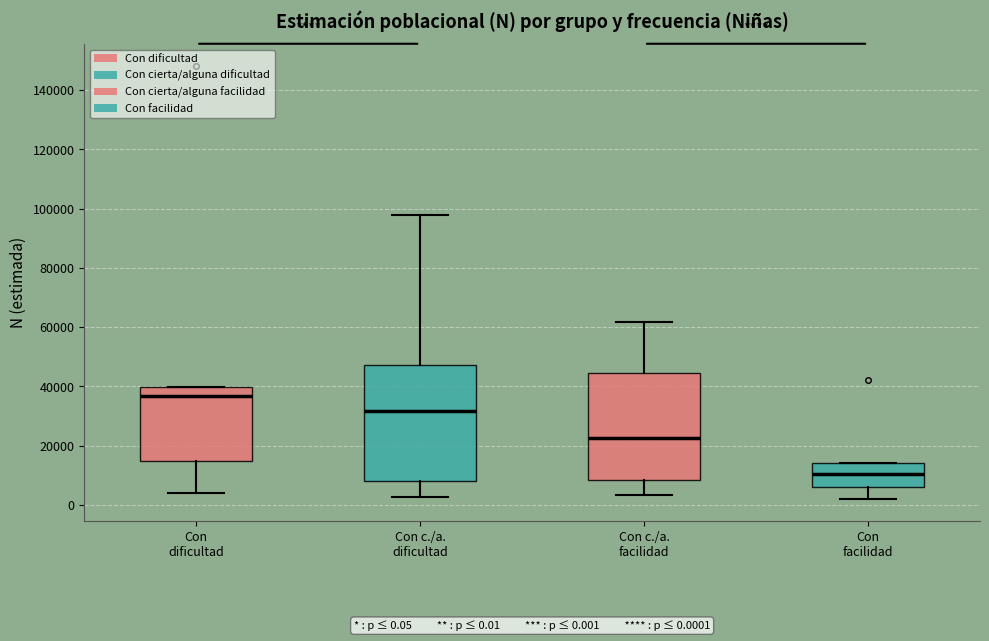

Which box has the lowest median line?

Con facilidad